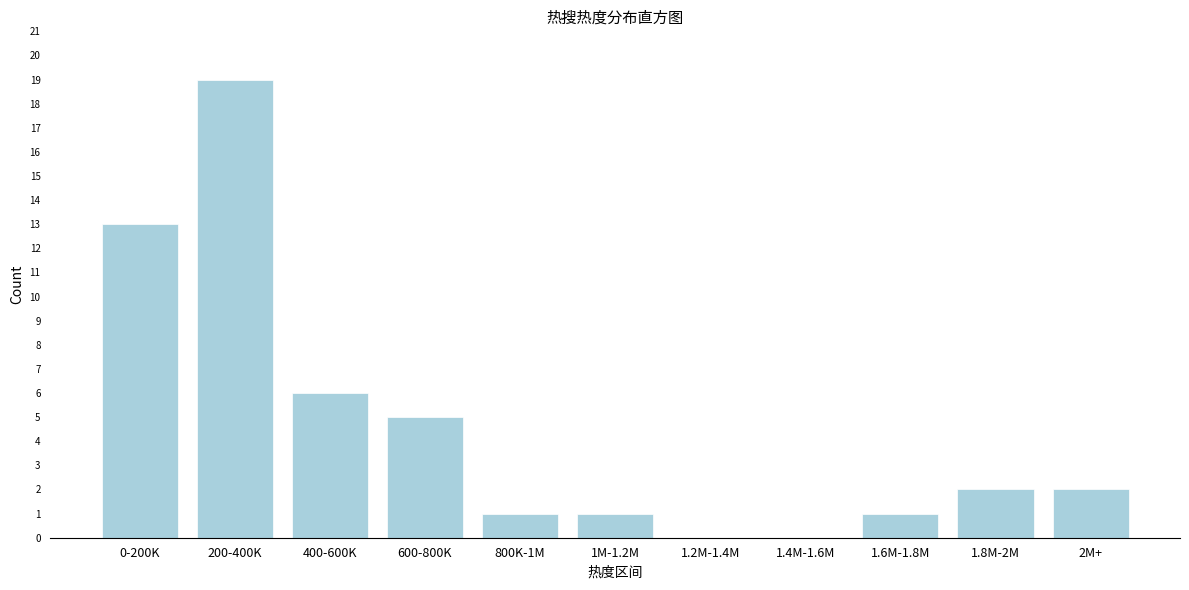

Reading right to left, extract all data points from this chart.

2M+=2	1.8M-2M=2	1.6M-1.8M=1	1.4M-1.6M=0	1.2M-1.4M=0	1M-1.2M=1	800K-1M=1	600-800K=5	400-600K=6	200-400K=19	0-200K=13